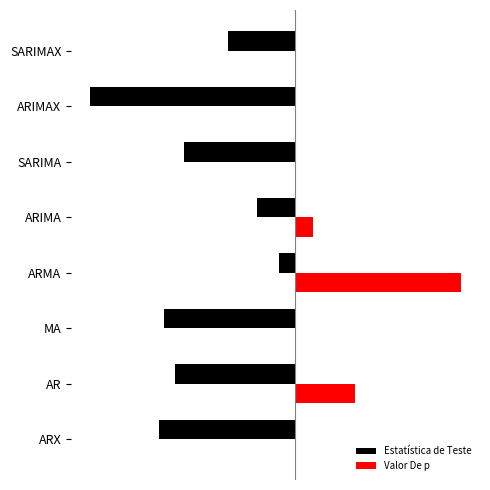

Which series has the largest total across all categories?

Valor De p